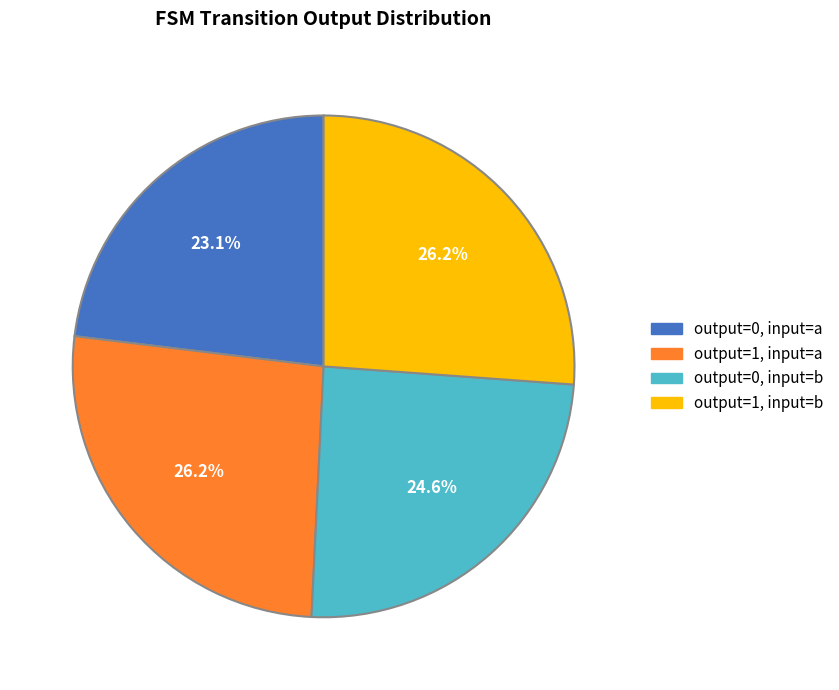

Does any single category account for the majority?

No